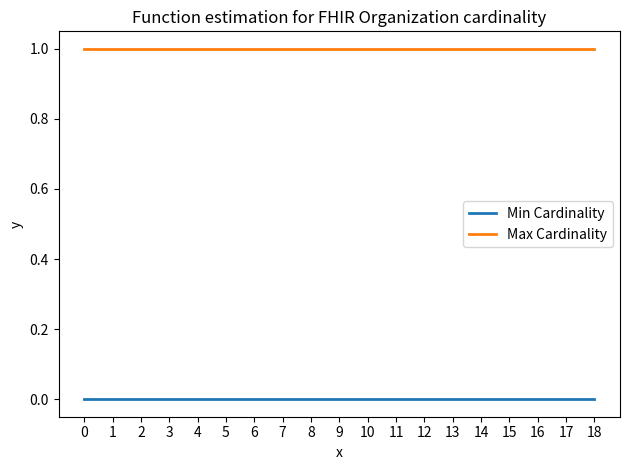

True or false: Max Cardinality and Min Cardinality cross at least once.

False